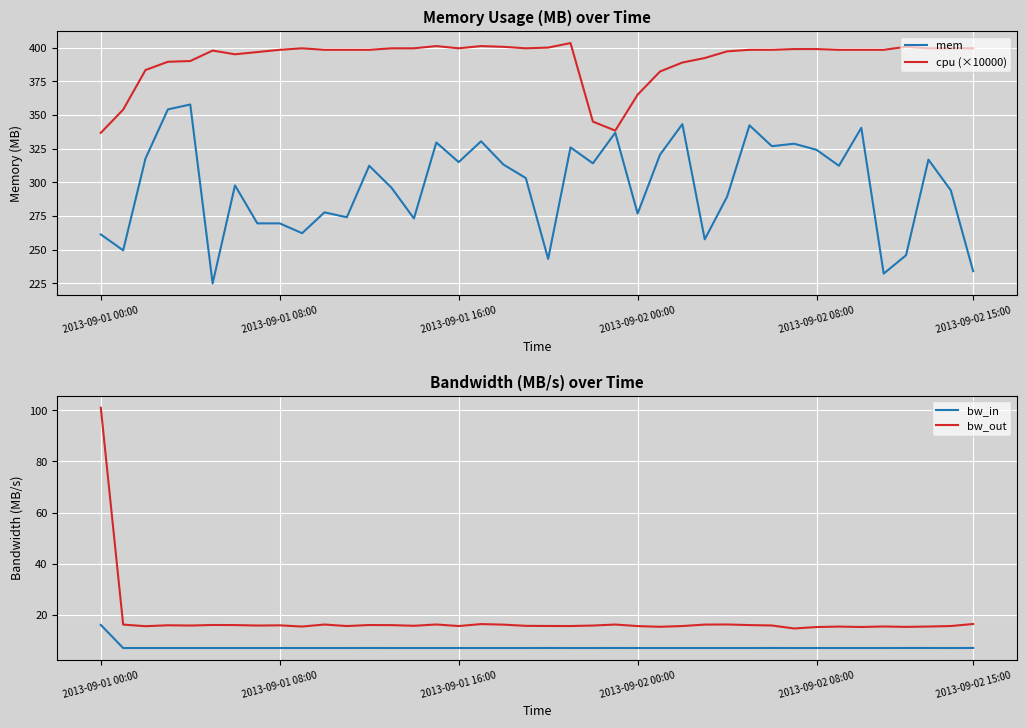

What is the difference between the second highest and second lowest values in the mem series?

122.0